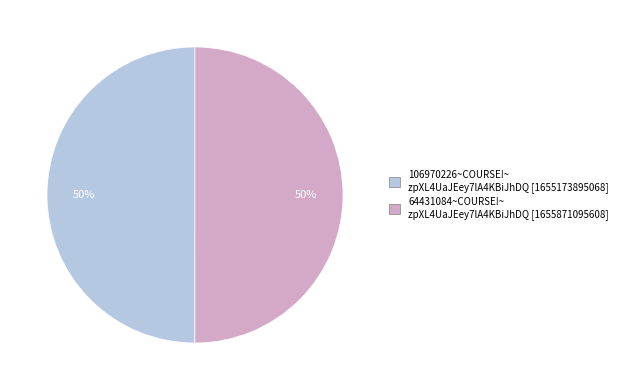

To the nearest percent, what is the average slice percentage?

50%